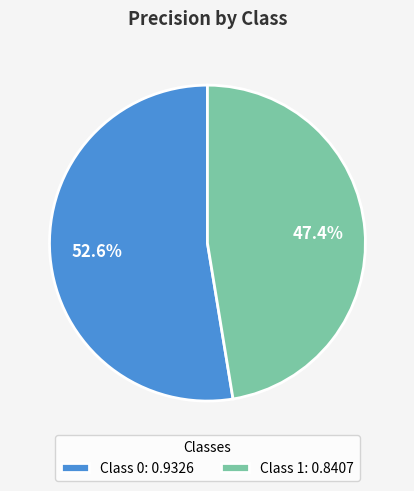

To the nearest percent, what is the average slice percentage?

50%